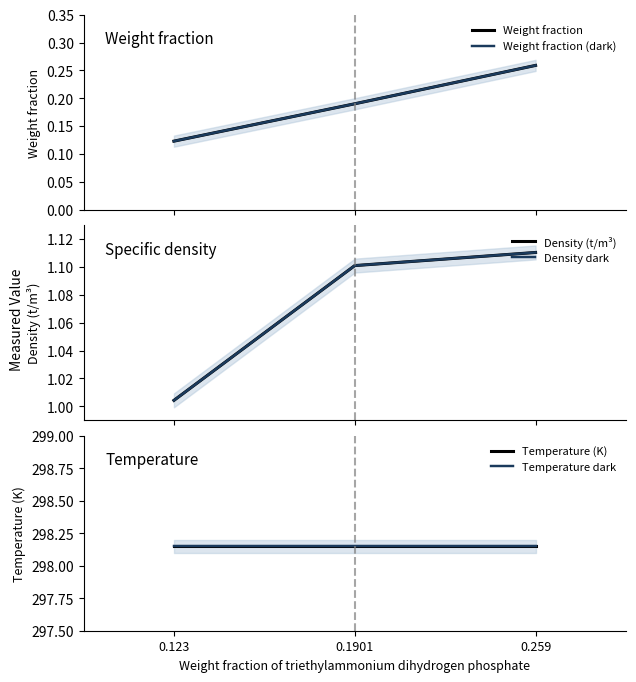

The value of Weight fraction at 0.123 is 0.2. True or false?

False